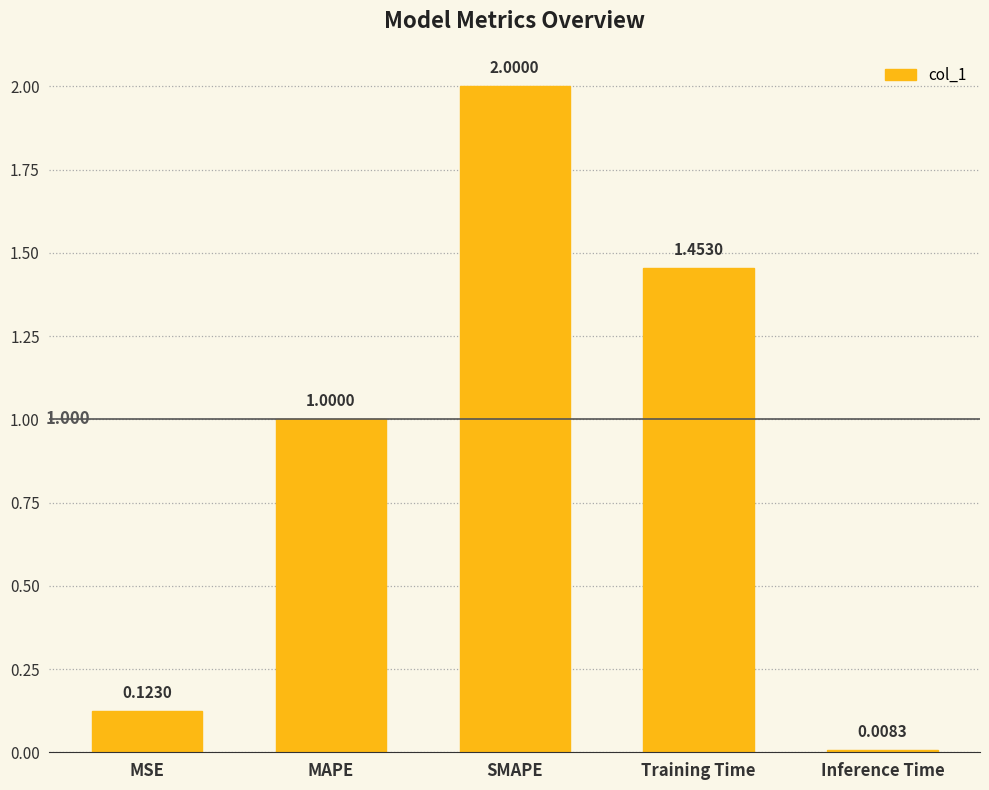

What is the label of the 1st bar from the left?

MSE